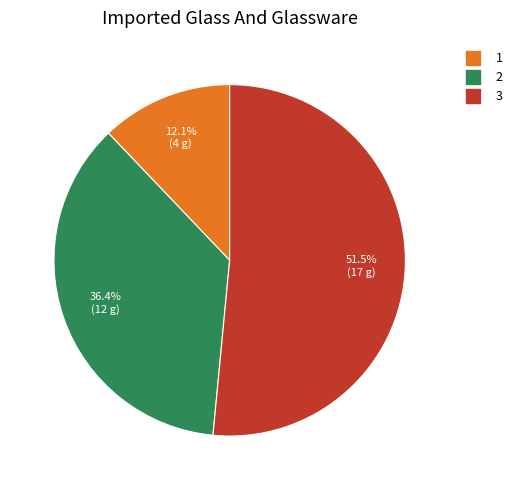

Count the number of slices in the pie.

3